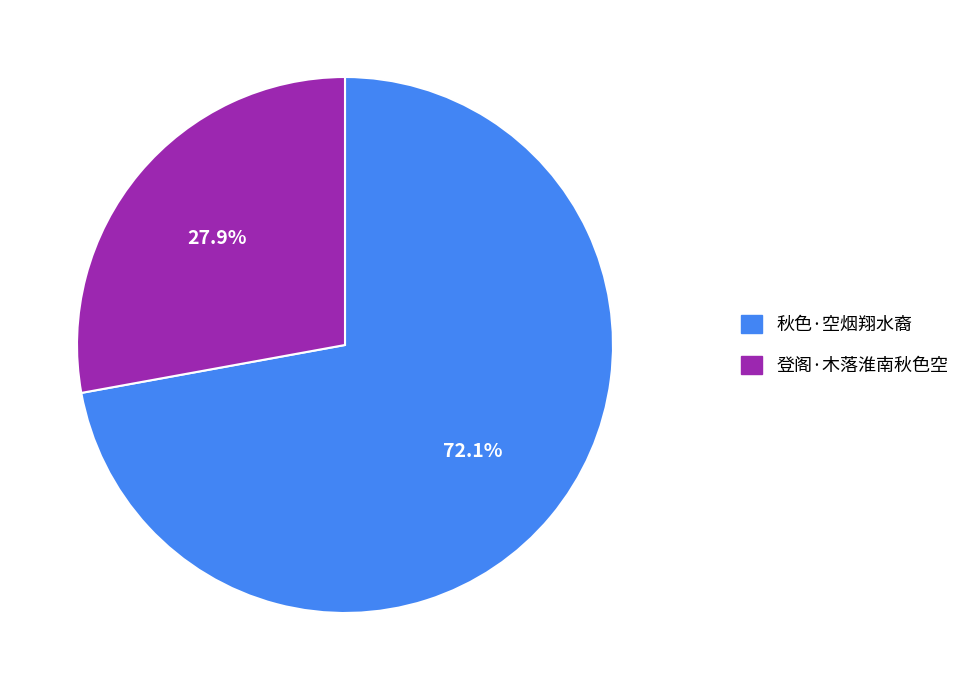

True or false: 秋色·空烟翔水裔 accounts for 59% of the total.

False